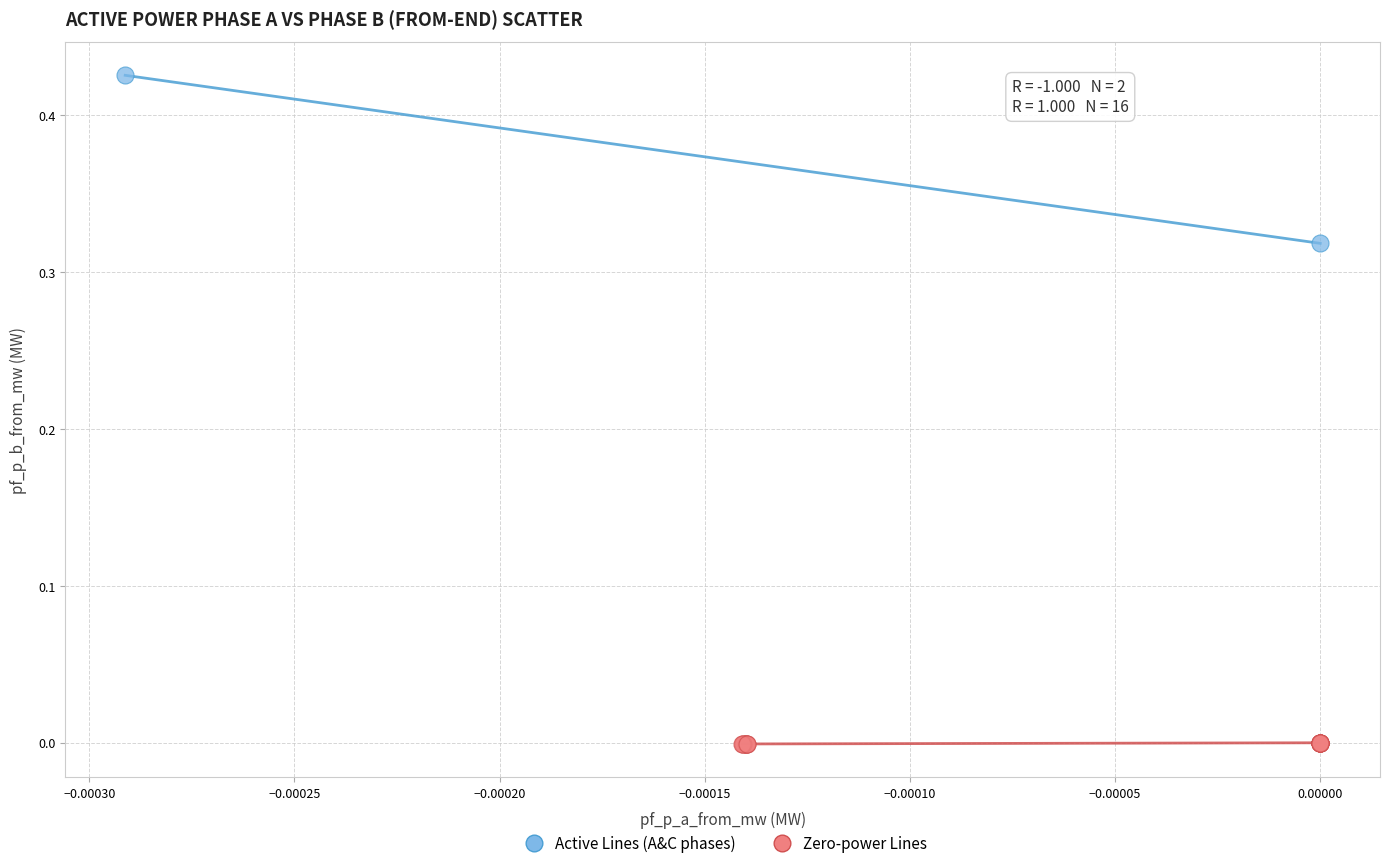

What are all the series names shown in the legend?

Active Lines (A&C phases), Zero-power Lines